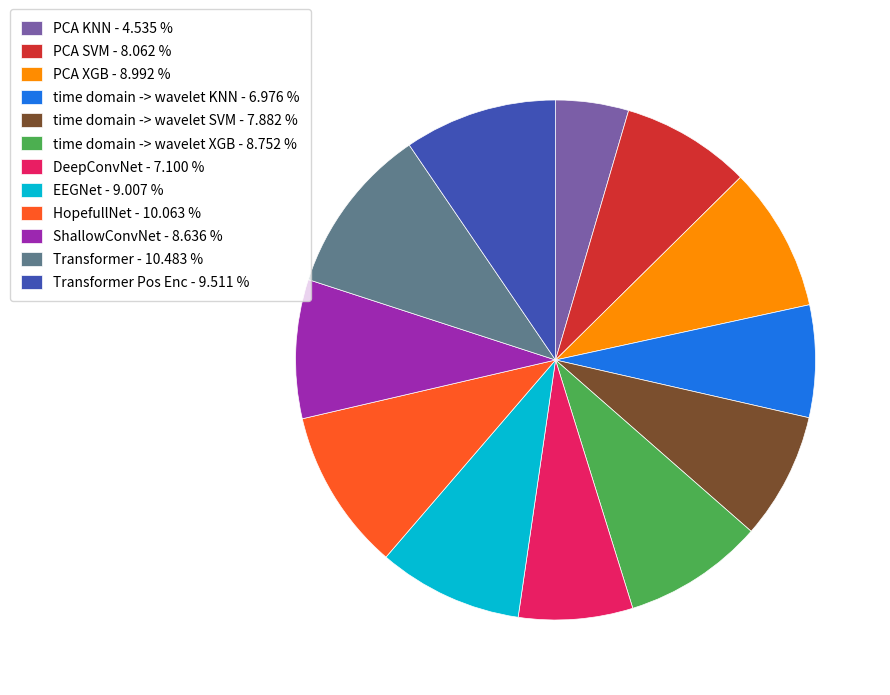

Which has a higher value, EEGNet - 9.007 % or time domain -> wavelet SVM - 7.882 %?

EEGNet - 9.007 %